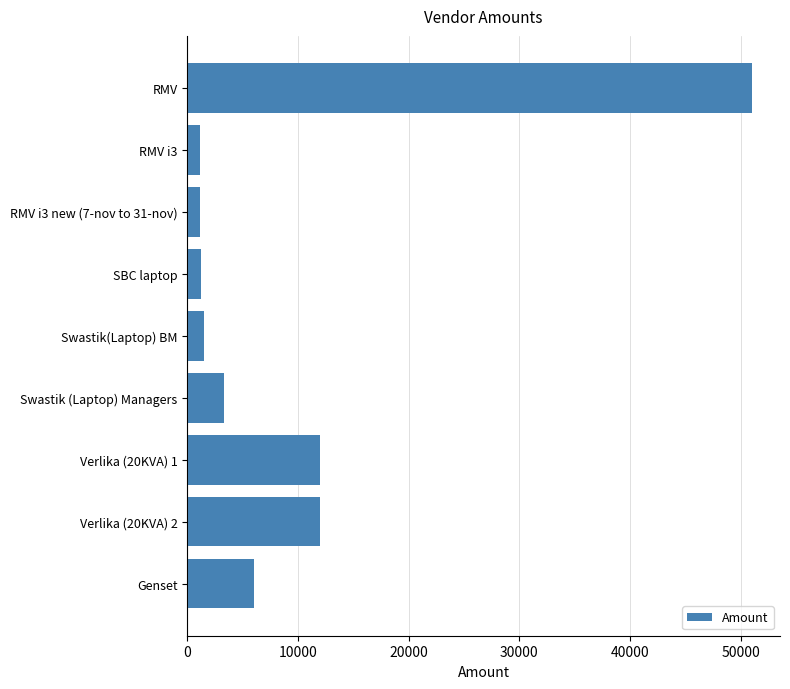

What is the label of the 4th bar from the bottom?

Swastik (Laptop) Managers